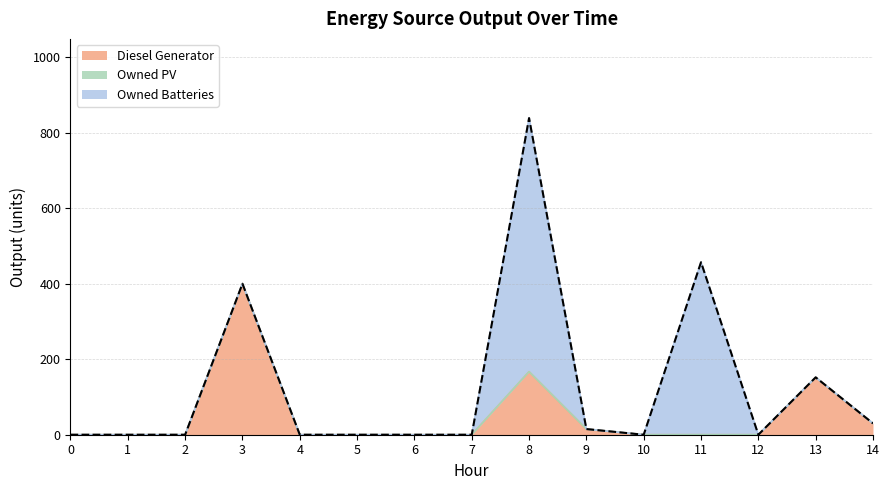

True or false: Owned Batteries and Owned PV cross at least once.

False